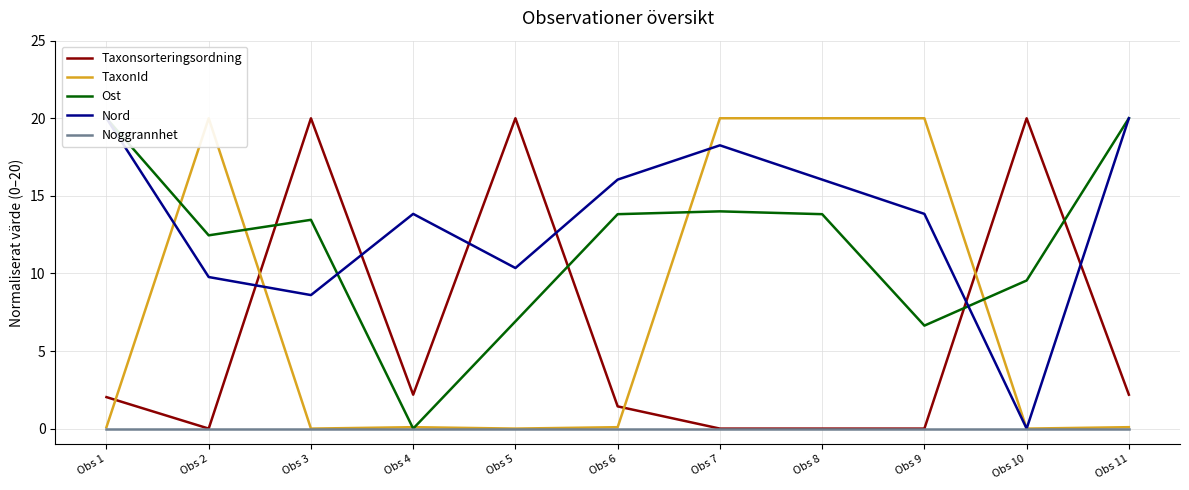

Does the chart have visible grid lines?

Yes